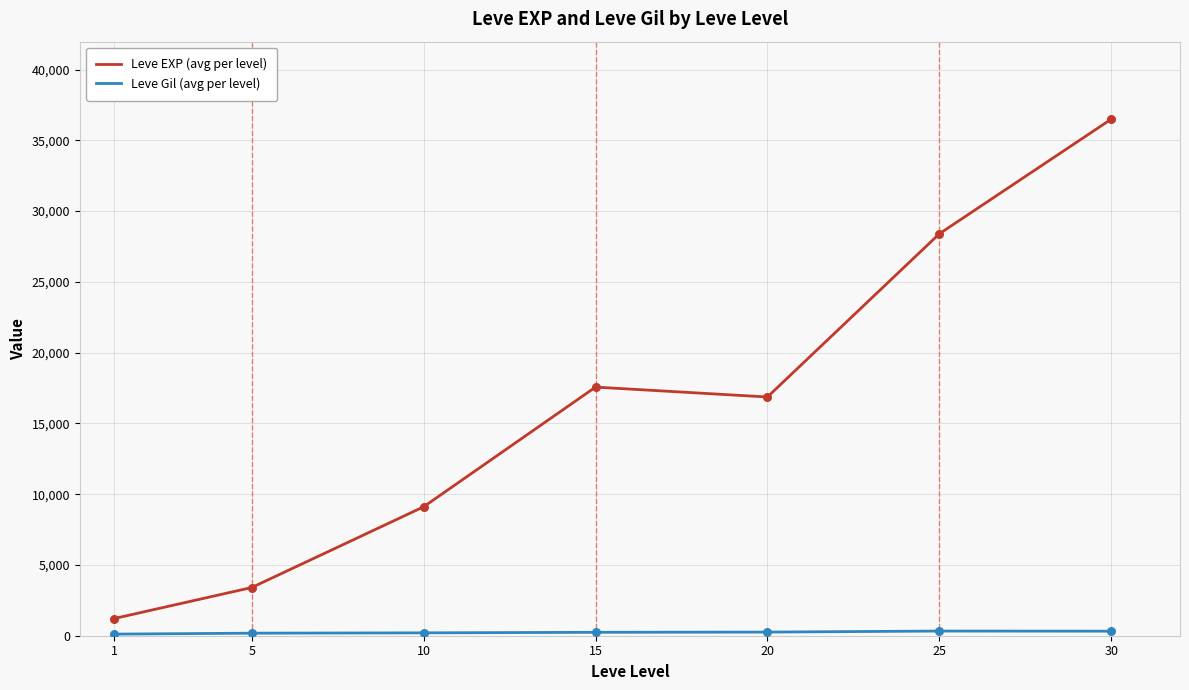

Which series has the widest spread of values?

Leve EXP (avg per level)